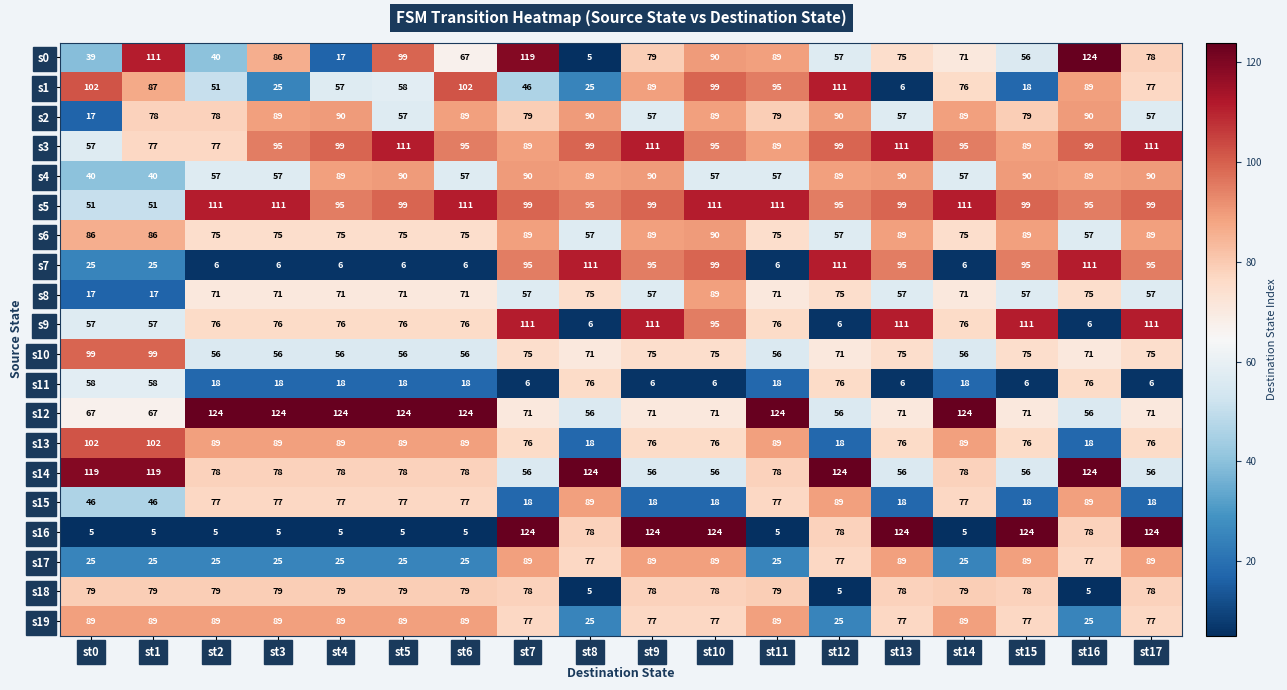

Is it true that s1 equals 194 at st12?

False